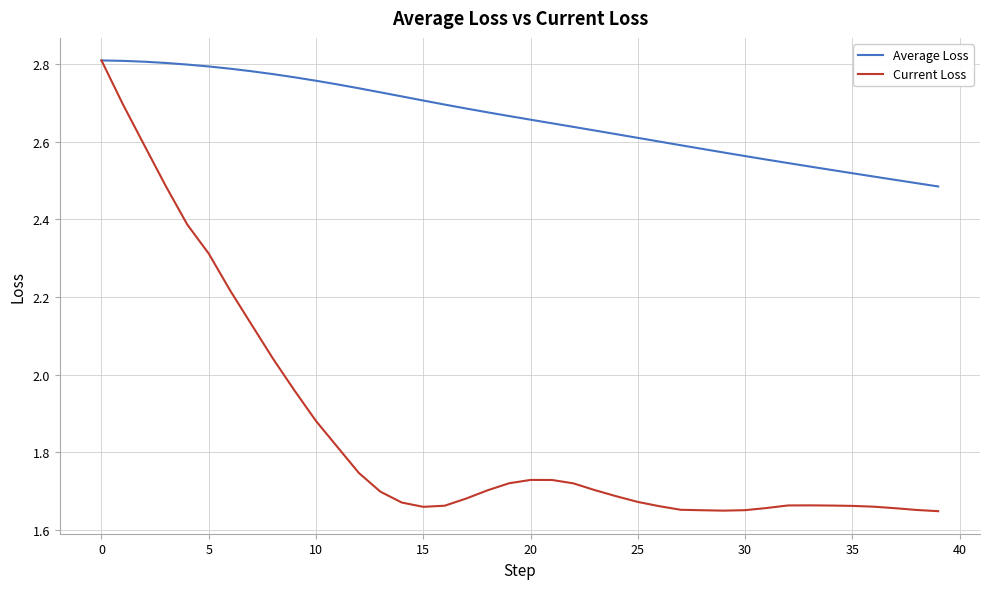

Which series has the largest total across all categories?

Average Loss